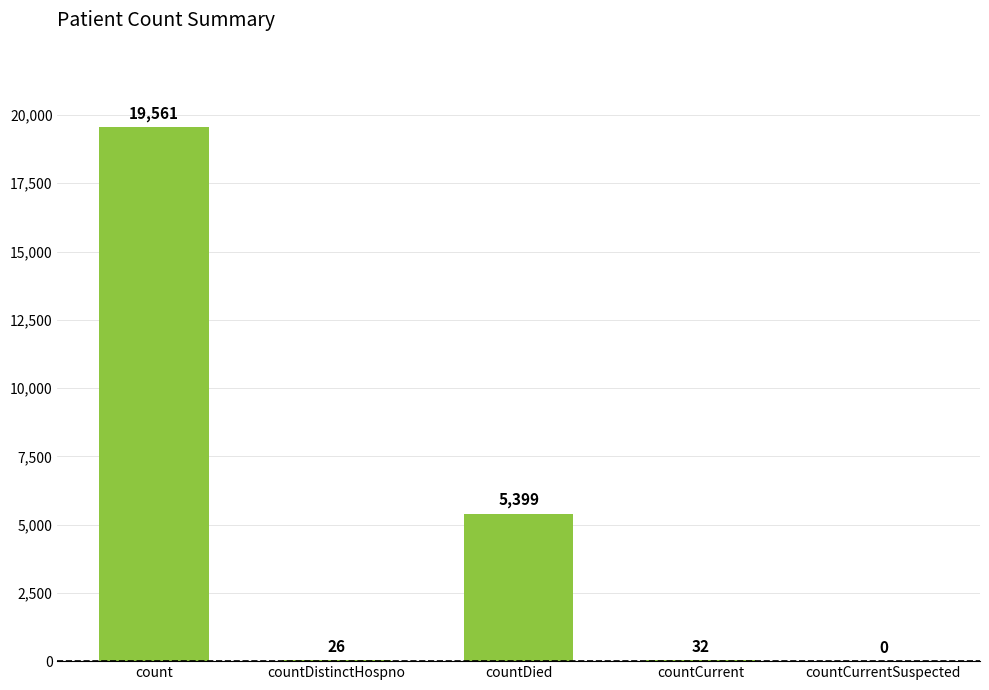

What is the approximate value at count?

19561